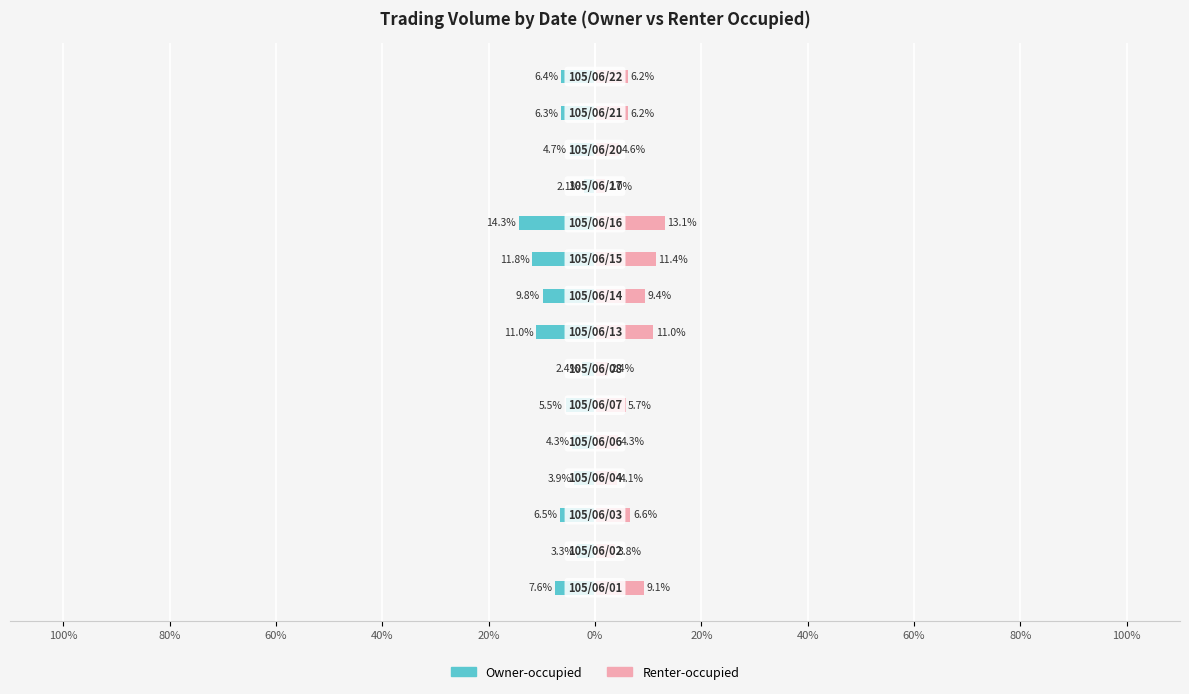

Which has a higher value, 60% or 100%?

100%